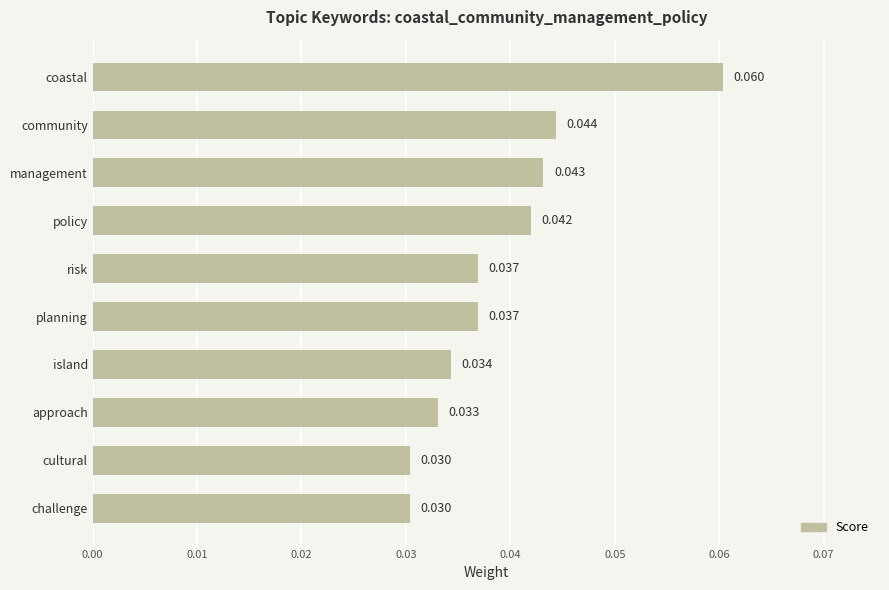

Which category has the highest value across all series?

coastal